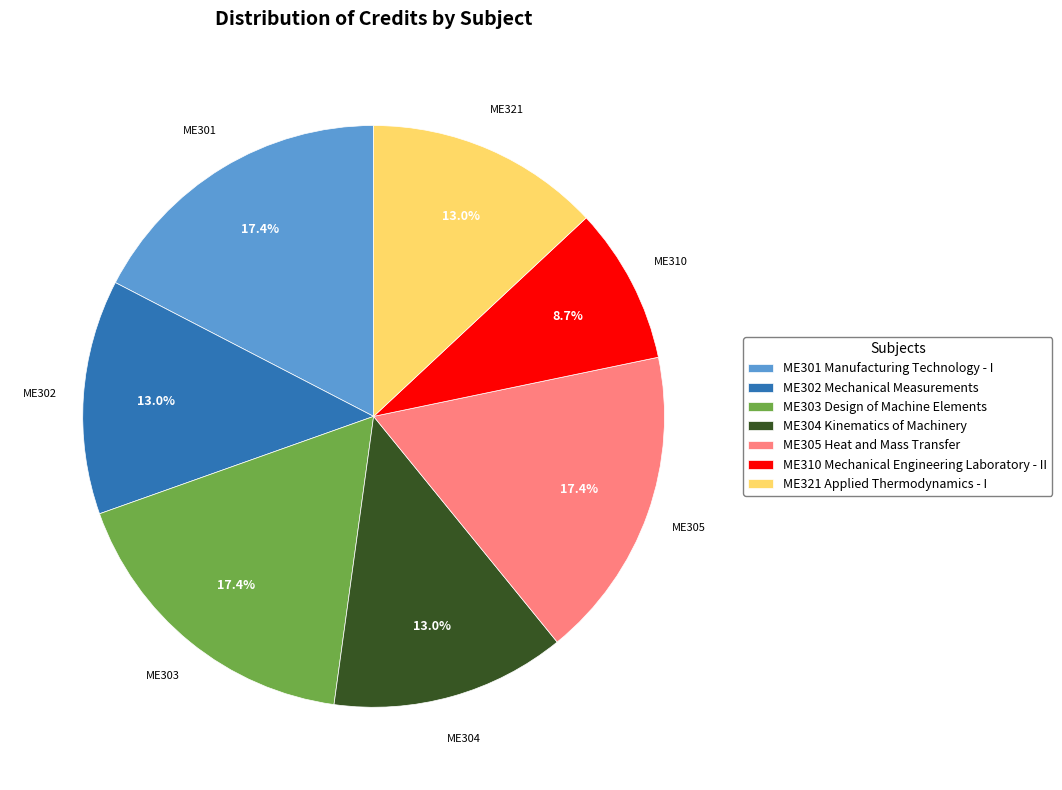

The ME310 Mechanical Engineering Laboratory - II slice represents 9% of the pie. True or false?

True